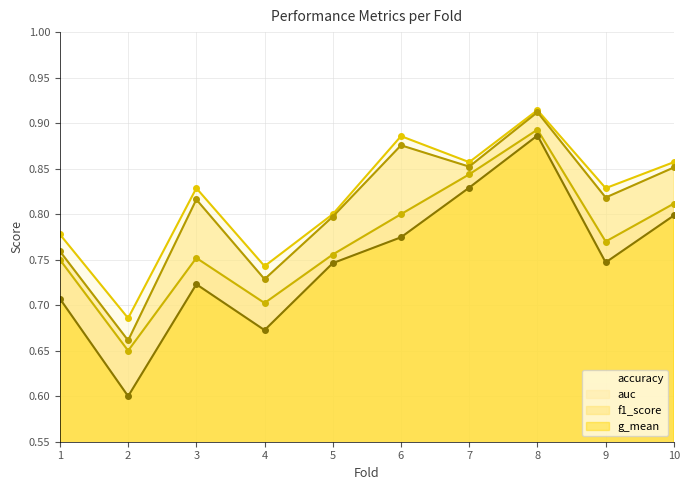

What is the difference between the highest and lowest values at 3?

0.1